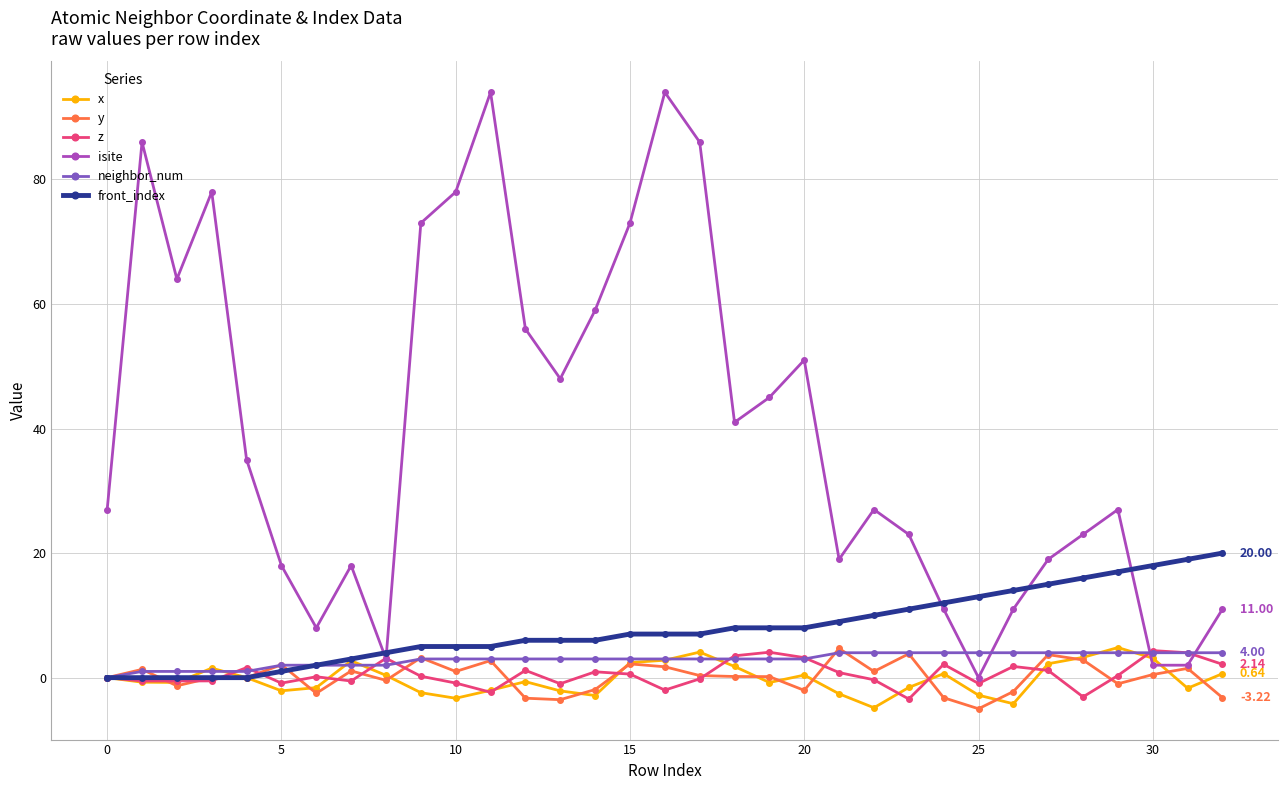

True or false: z has more than 0 points higher than both neighbors.

True